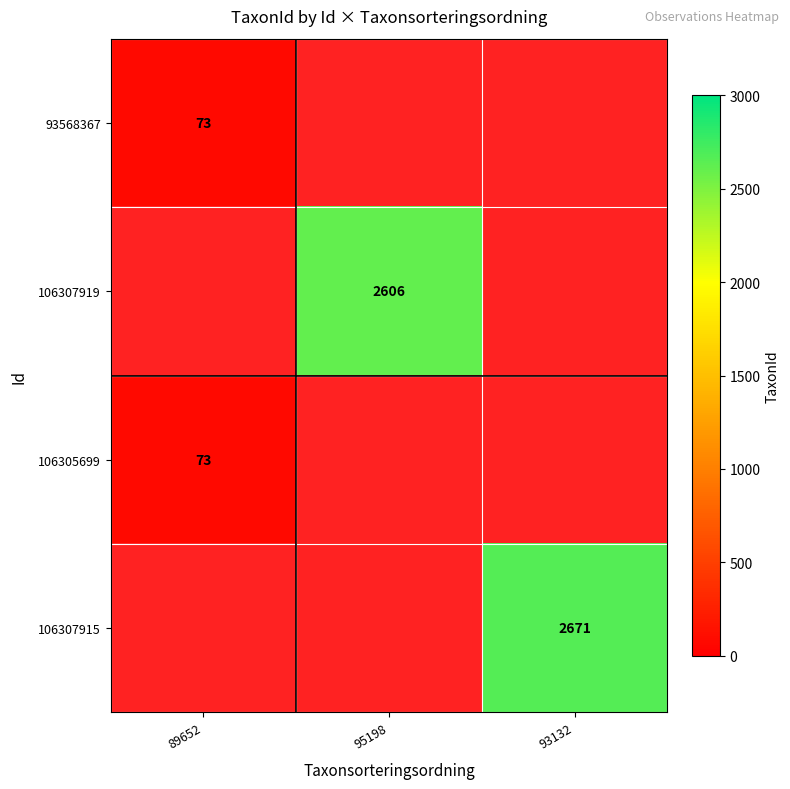

The 93568367 series shows 73 at 89652. True or false?

True